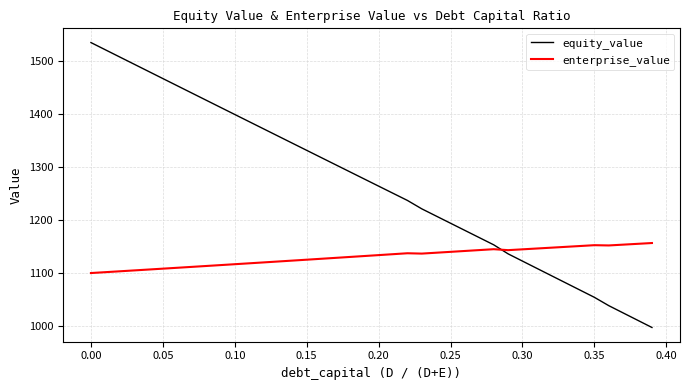

List the series in order of their overall mean, lowest first.

enterprise_value, equity_value